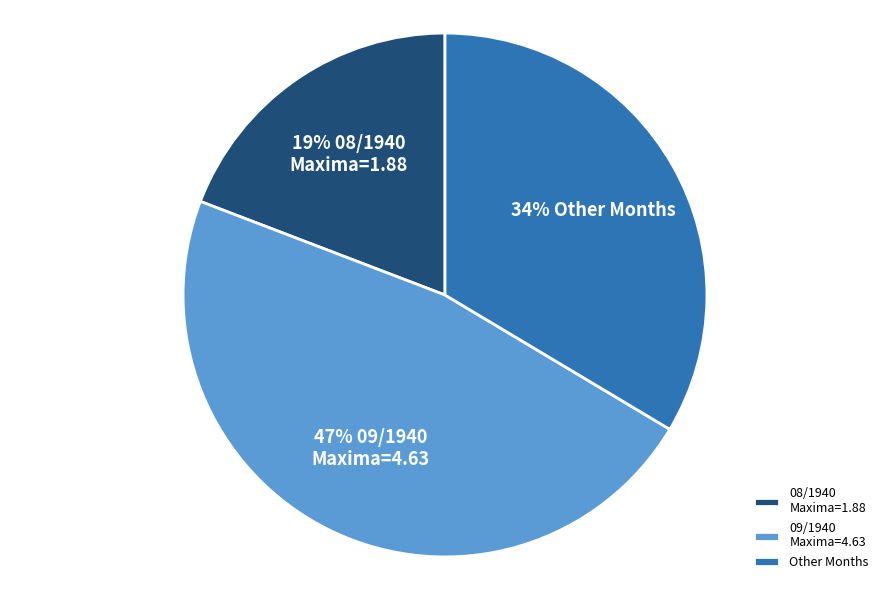

Is it true that 09/1940 Maxima=4.63 is 47% of the pie?

True